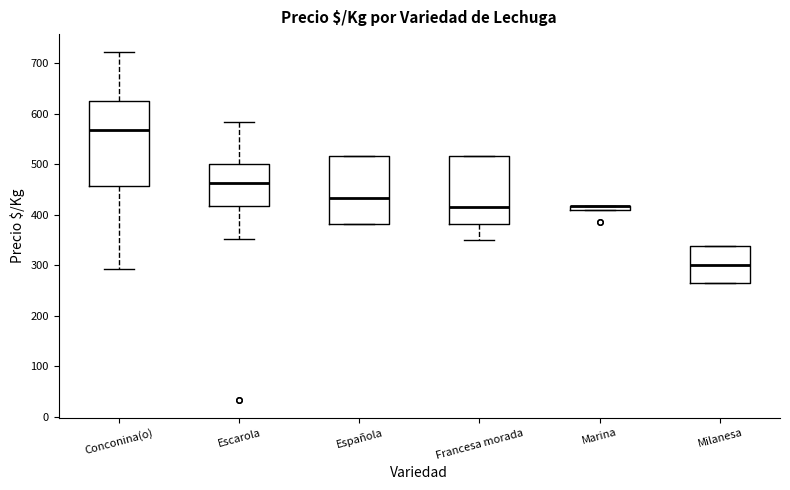

Where does the median line of the box for Milanesa sit on the y-axis? The values are not printed on the chart, so give them approximately, as read against the axis.

300